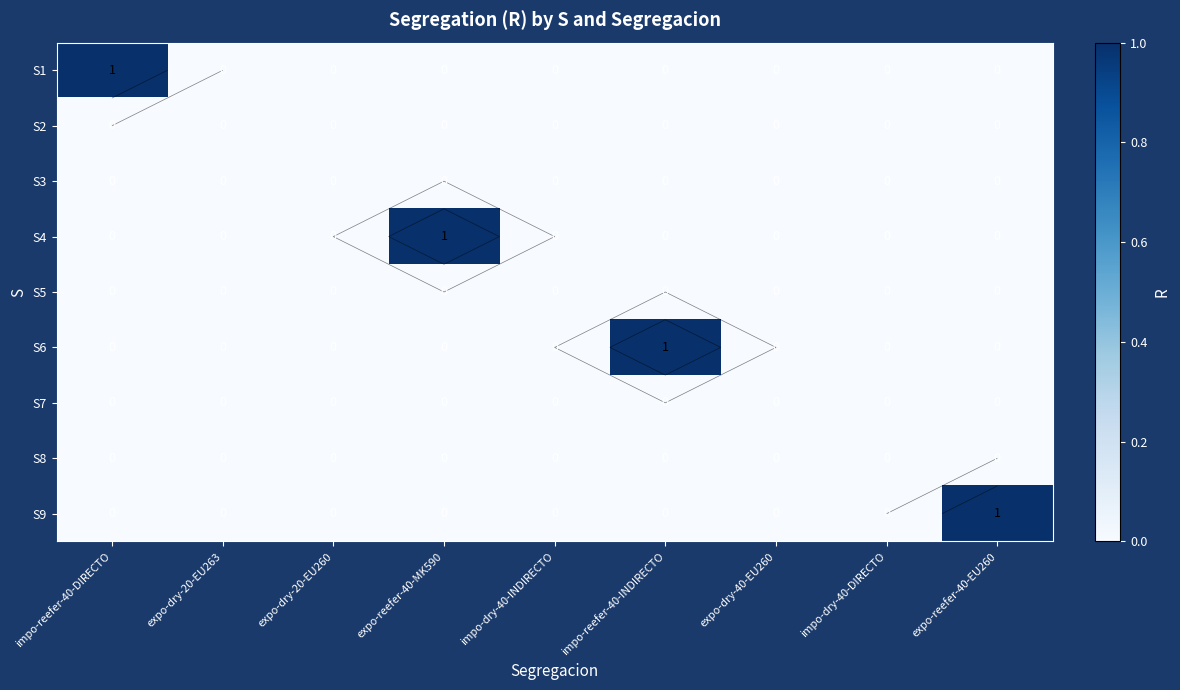

At how many categories does at least one series exceed 0?

4